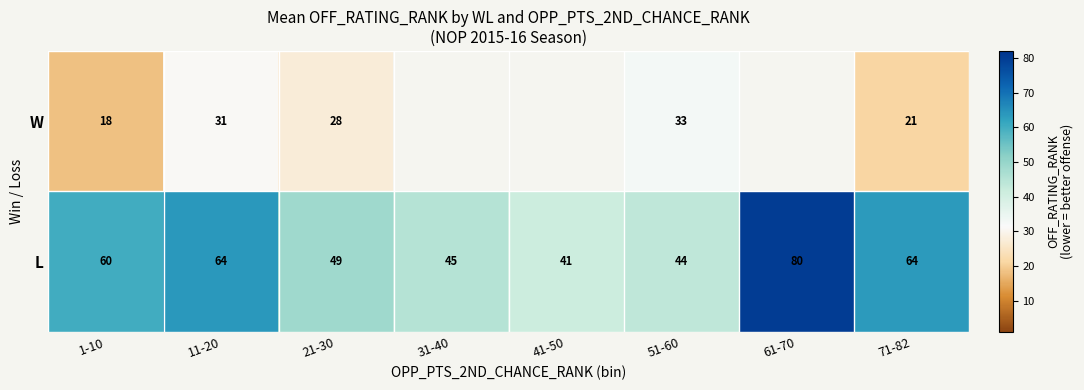

Between 1-10 and 51-60, which series saw the biggest shift?

L